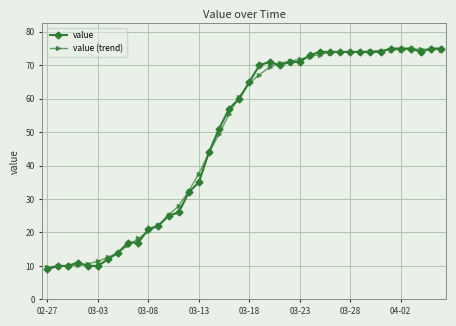

What is the smallest value displayed?

9.0